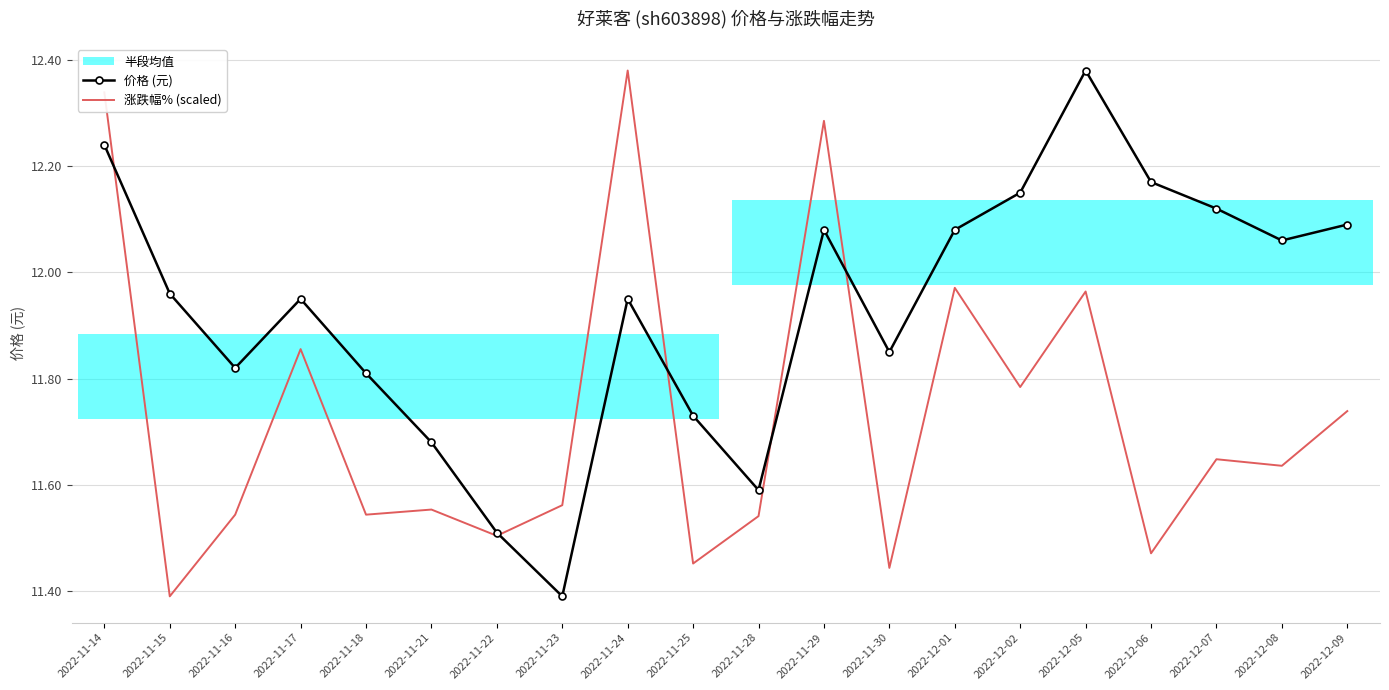

In 涨跌幅% (scaled), how many points are higher than both neighbors (excluding endpoints)?

7